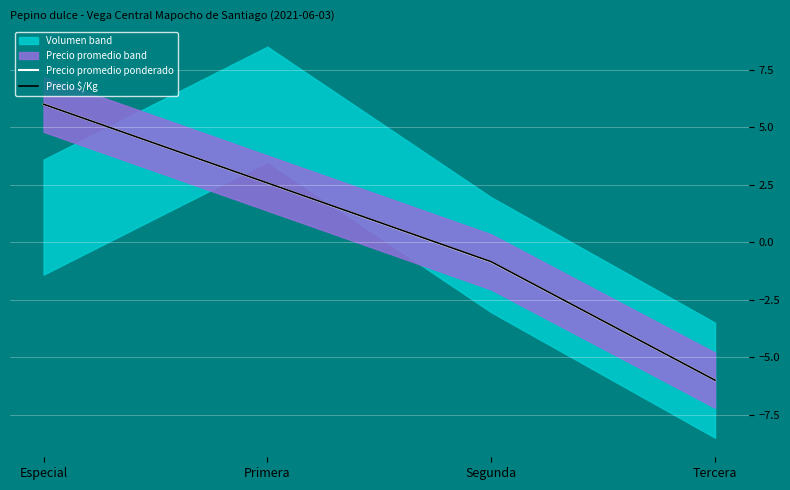

How many lines are shown in the chart?

2